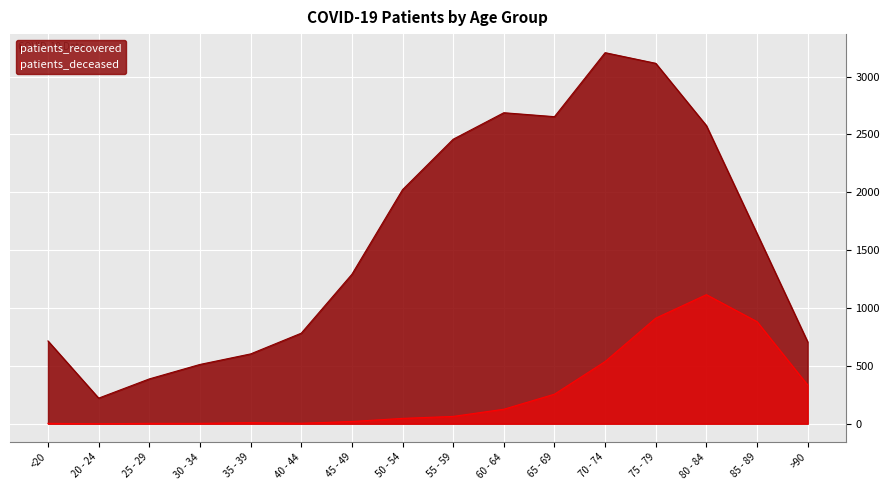

What is the total value across all series at 40 - 44?

786